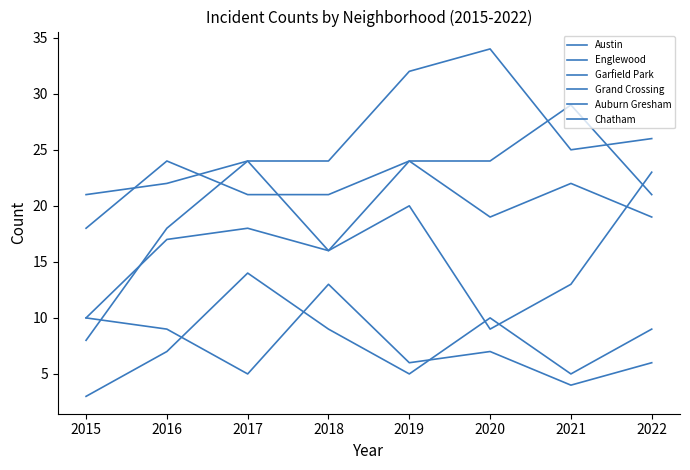

How many interior local valleys does the Chatham series have?

2